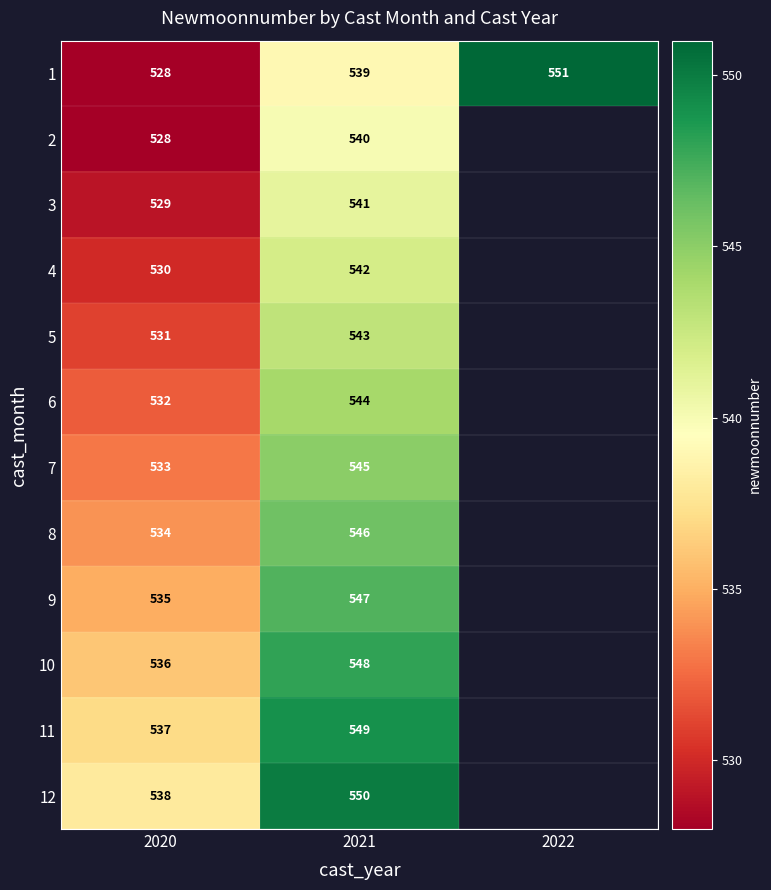

Is it true that 9 equals 245.6 at 2021?

False